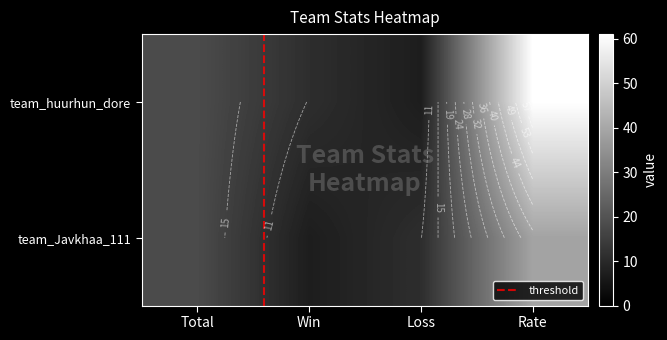

Rank the categories by team_Javkhaa_111 value from highest to lowest.

Rate, Total, Loss, Win